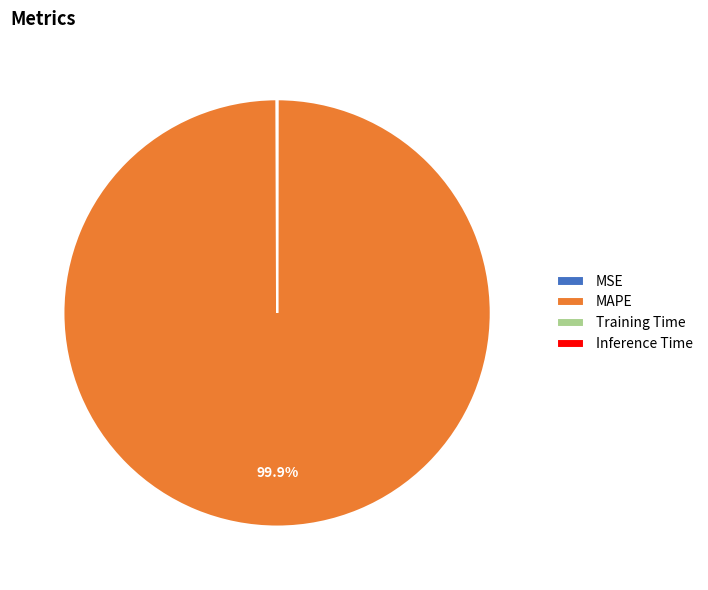

To the nearest percent, what is the average slice percentage?

25%